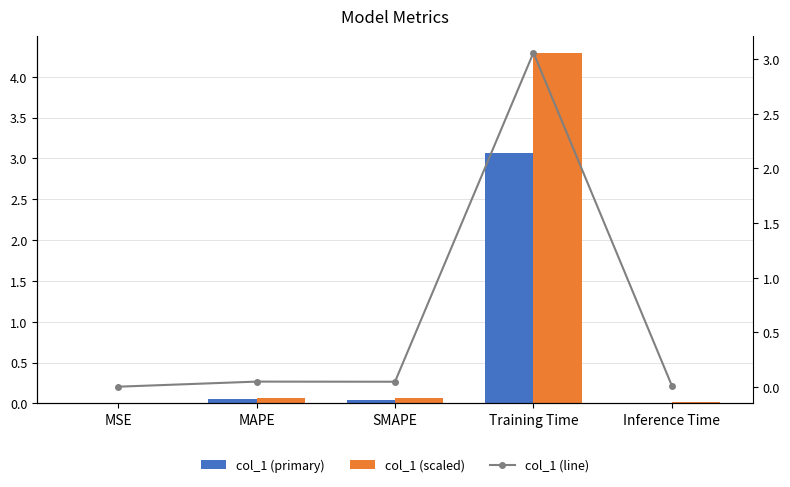

Where is col_1 (scaled) nearest to the value 2?

MAPE